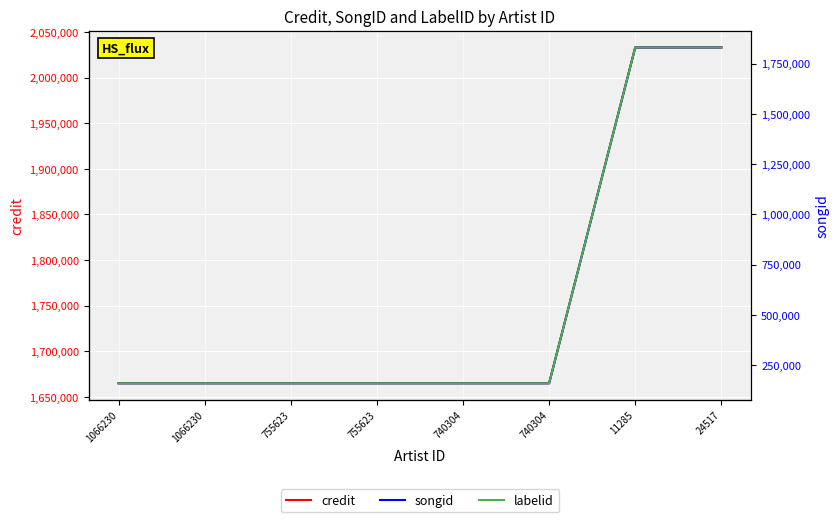

True or false: labelid has more than 2 points higher than both neighbors.

False